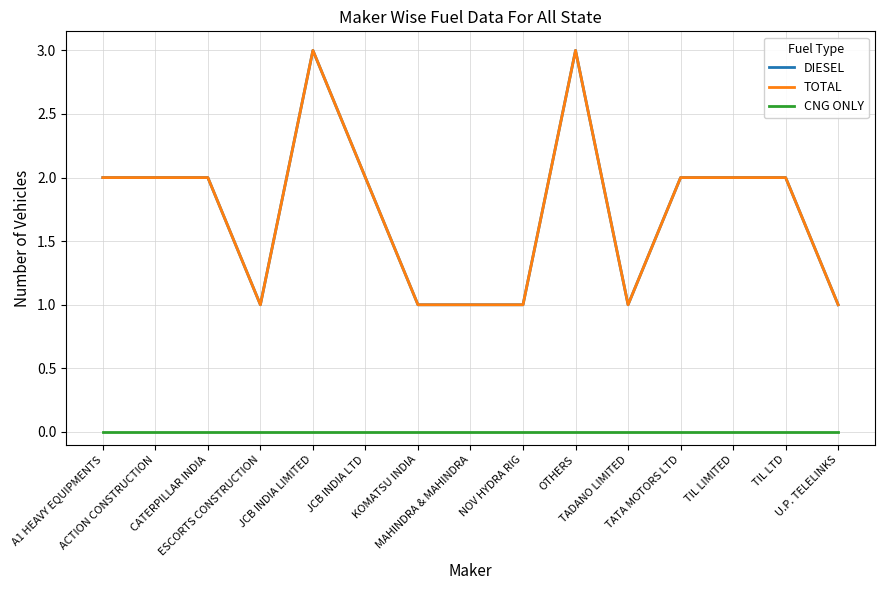

Is this an area chart (filled region under the line)?

No